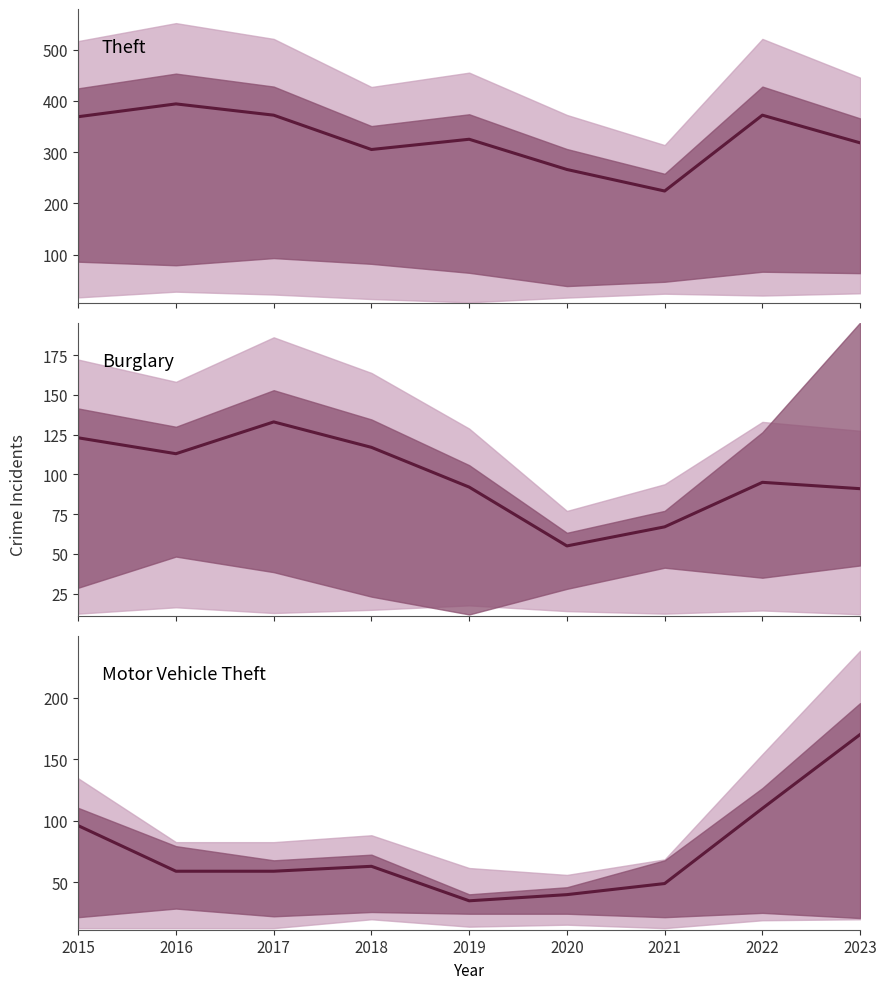

At which category does Burglary reach its first local valley?

2016